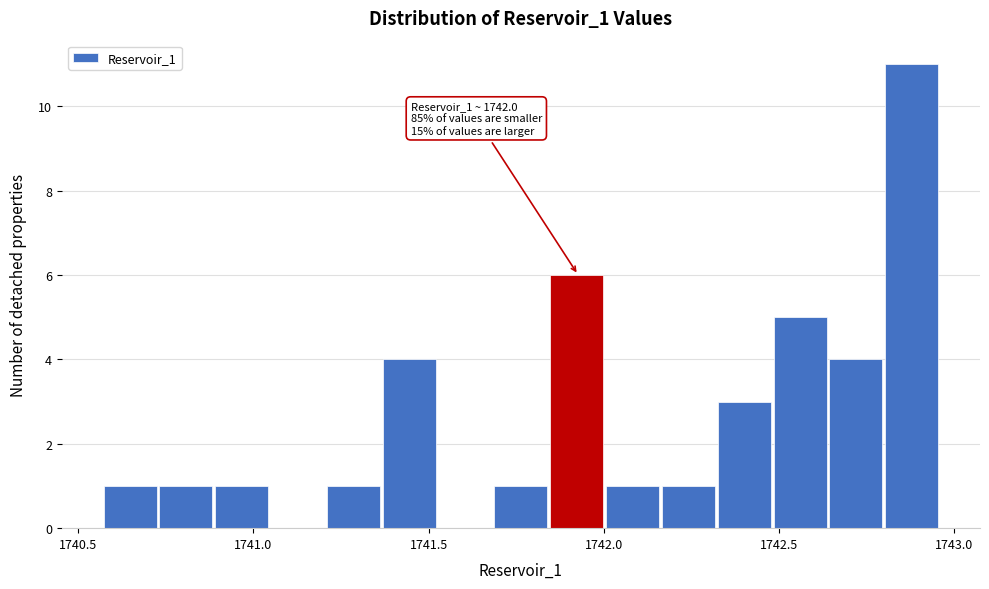

Read against the x-axis, roughly where is the centre of the tallest bar?

1742.90